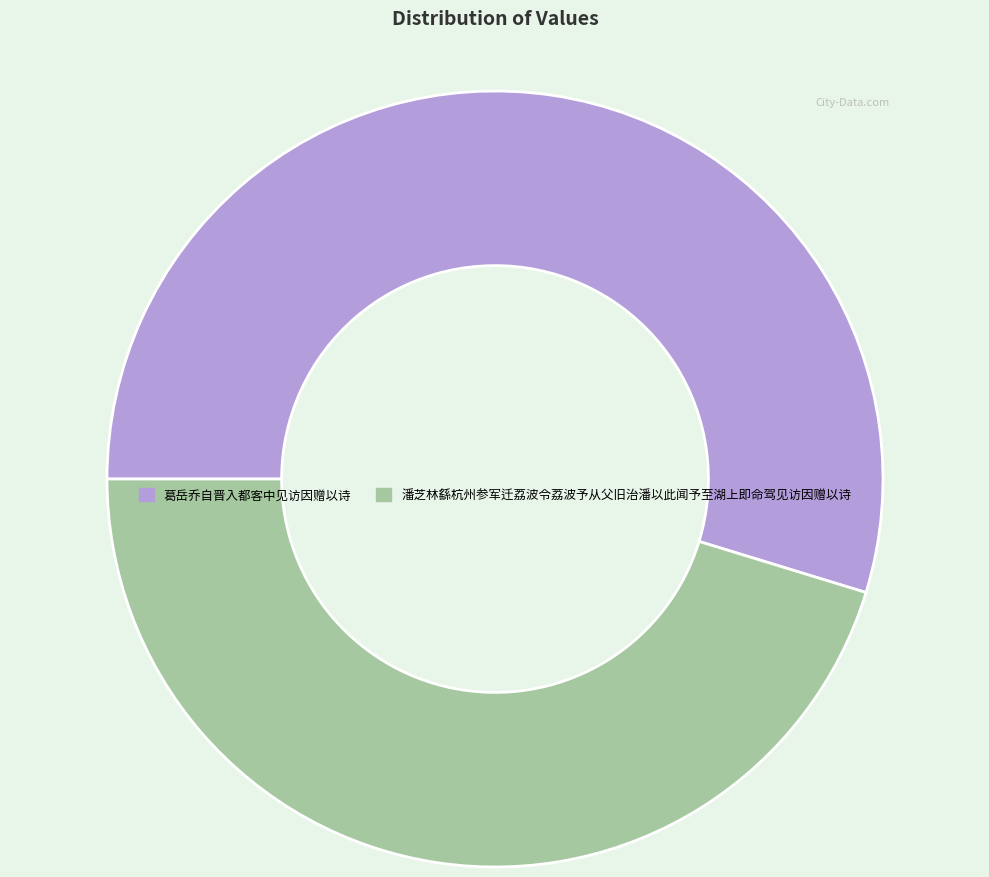

Do 葛岳乔自晋入都客中见访因赠以诗 and 潘芝林繇杭州参军迁荔波令荔波予从父旧治潘以此闻予至湖上即命驾见访因赠以诗 together represent more than half of the pie?

Yes